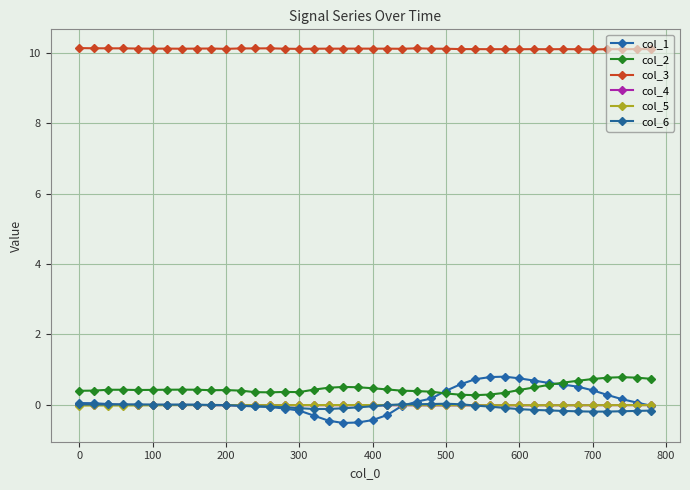

At which category does col_2 reach its first local valley?

300